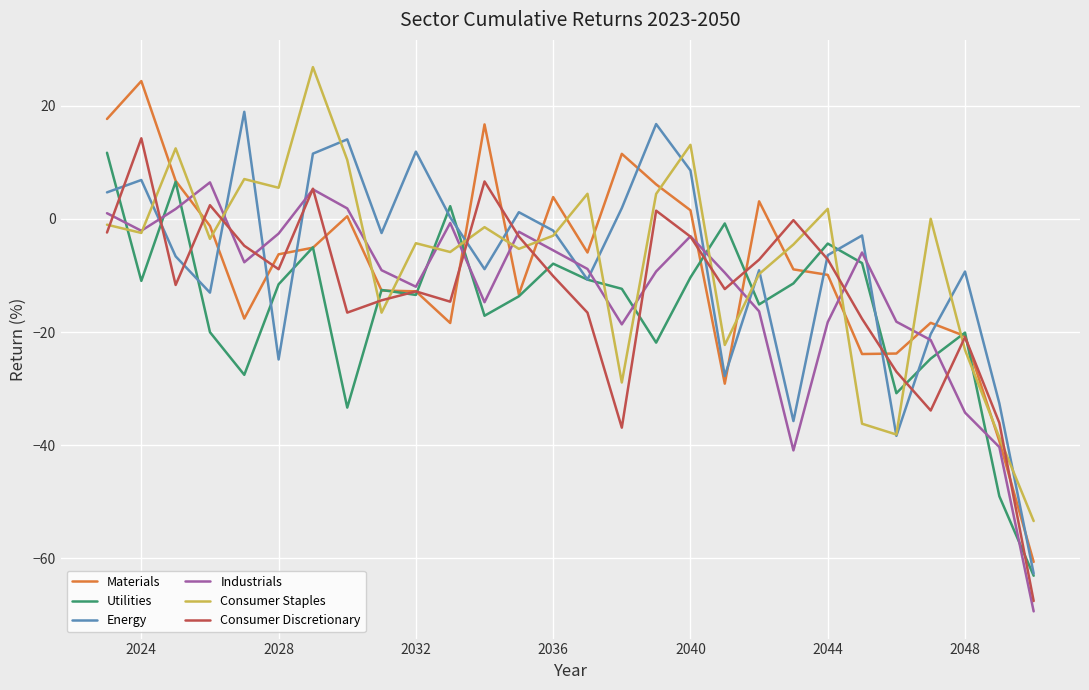

Does the chart display data point markers on the line(s)?

No